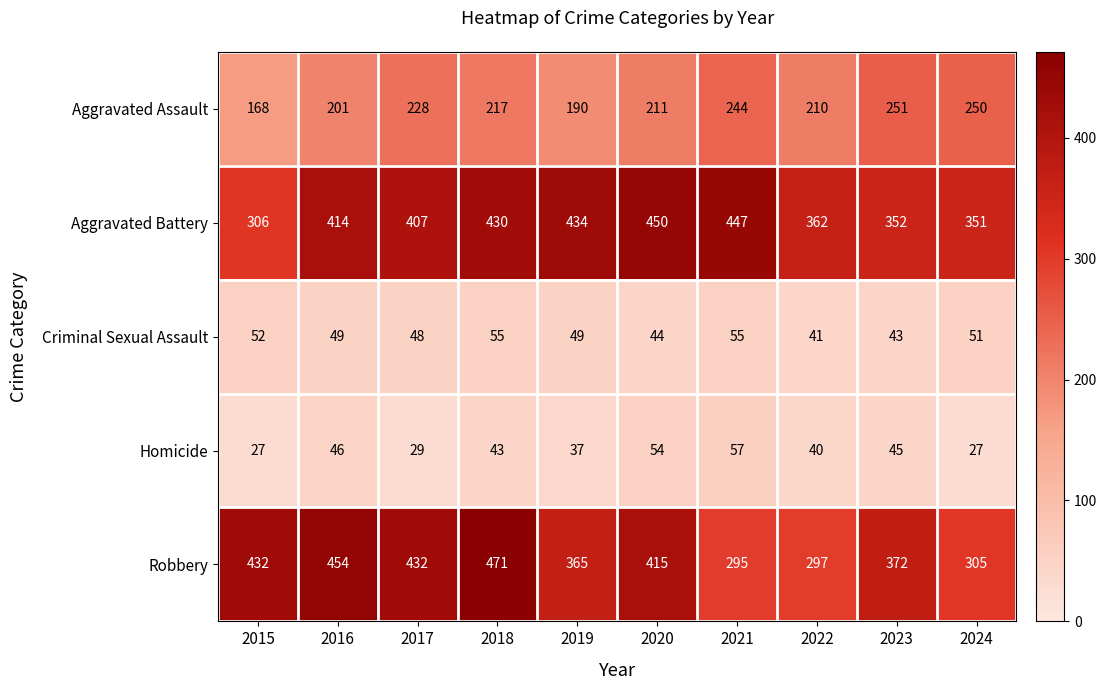

At how many categories does at least one series exceed 125?

10